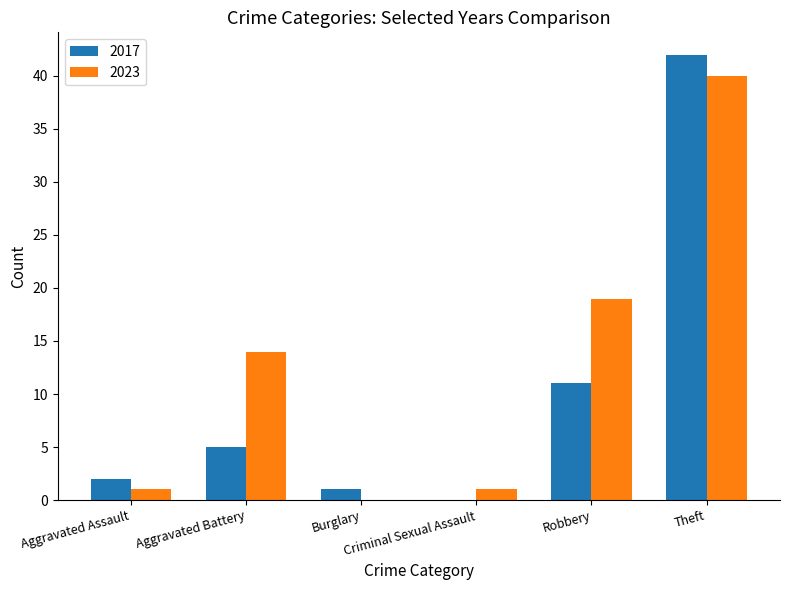

What is the maximum value shown in the chart?

42